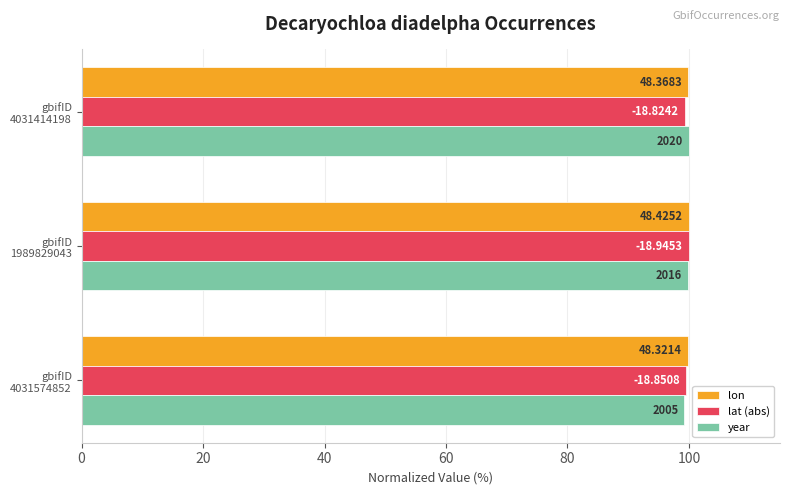

What are all the series names shown in the legend?

lon, lat (abs), year